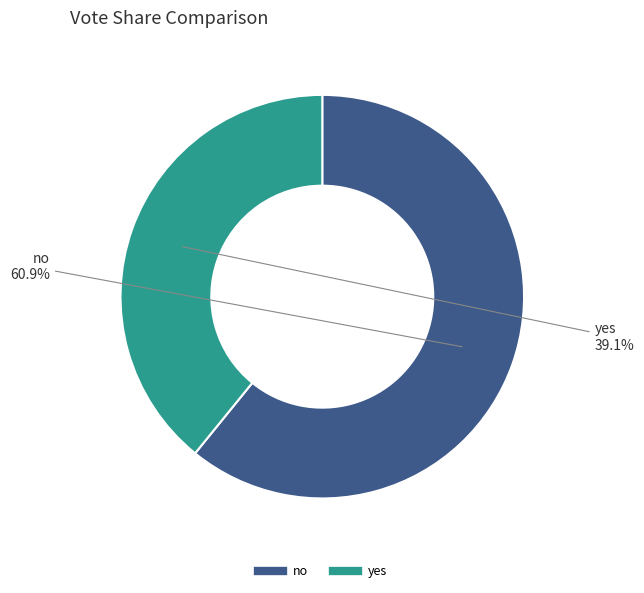

To the nearest percent, what is the difference between the no and yes slice percentages?

22%